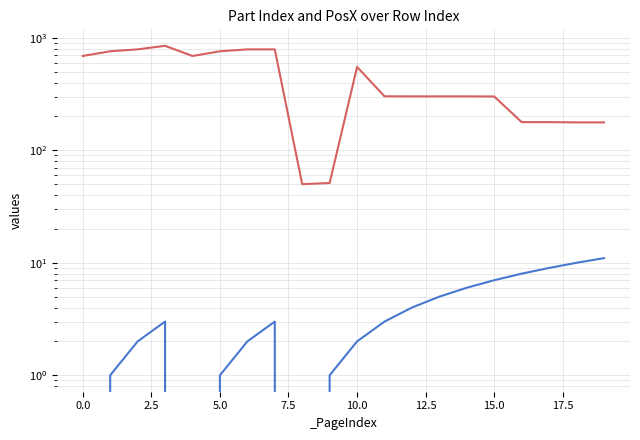

True or false: _PartIndex and _PosX cross at least once.

False